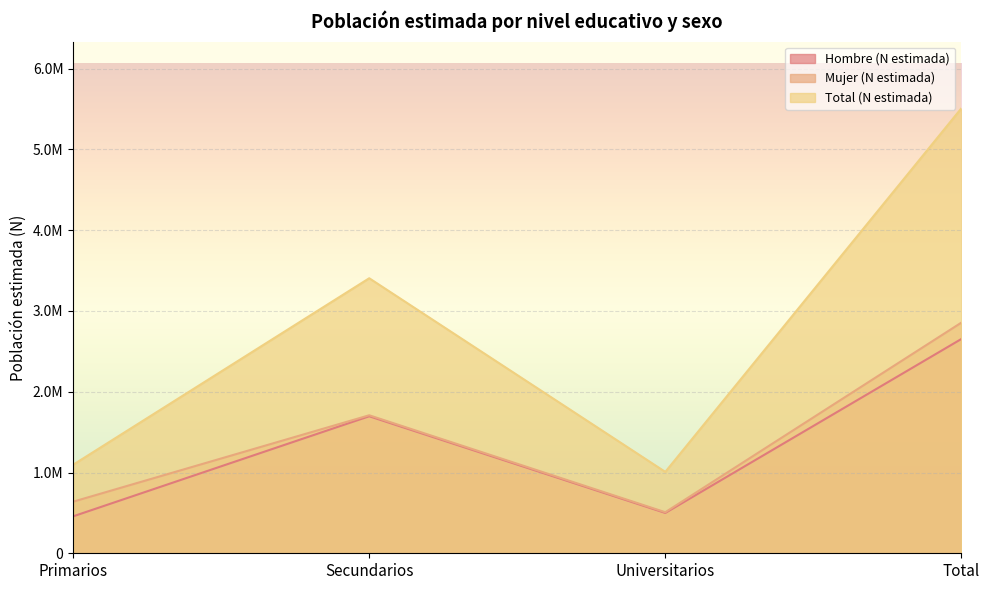

True or false: Hombre (N estimada) and Total (N estimada) intersect in this chart.

False